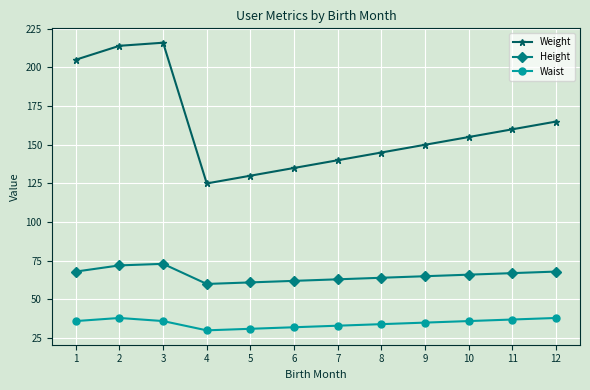

What is the total value across all series at 7?

236